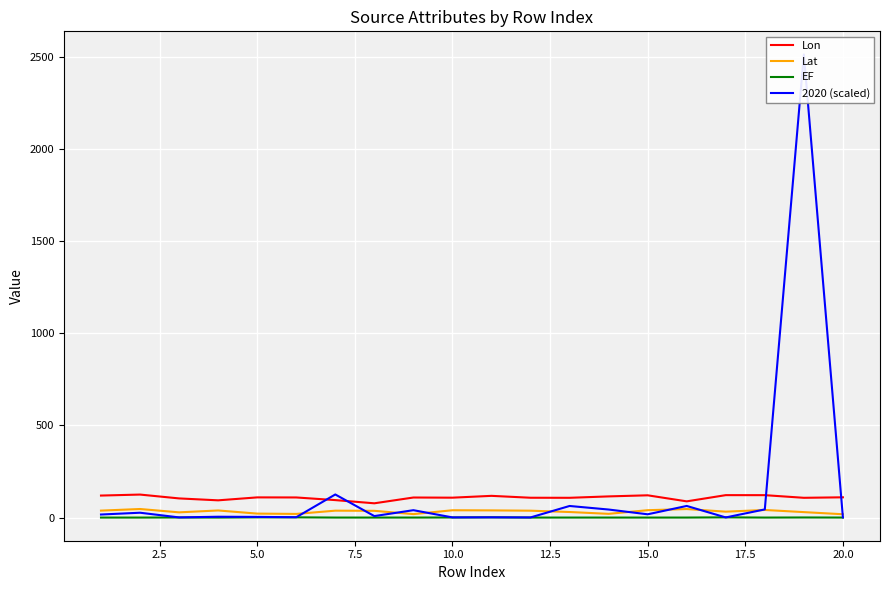

True or false: Lat and EF cross at least once.

False